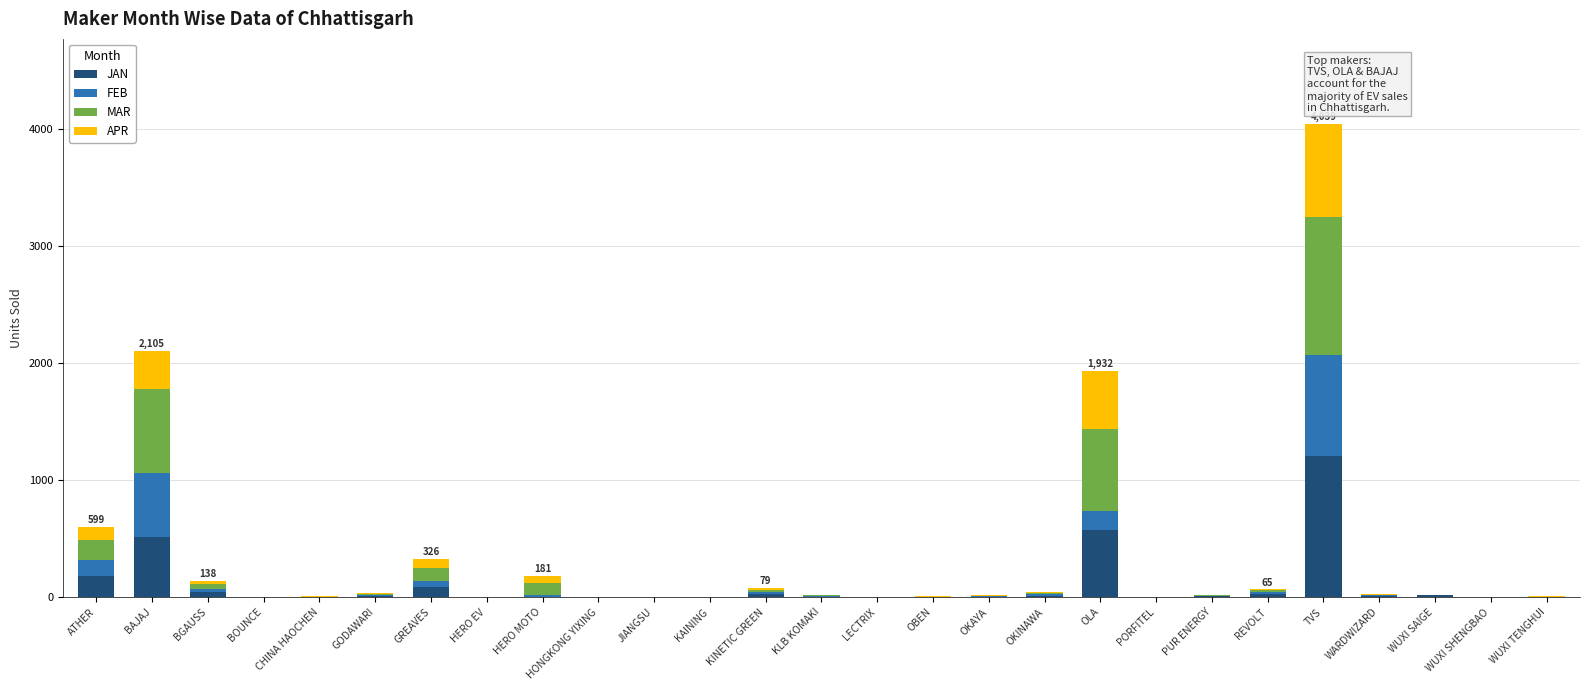

How many distinct data groups are displayed?

4